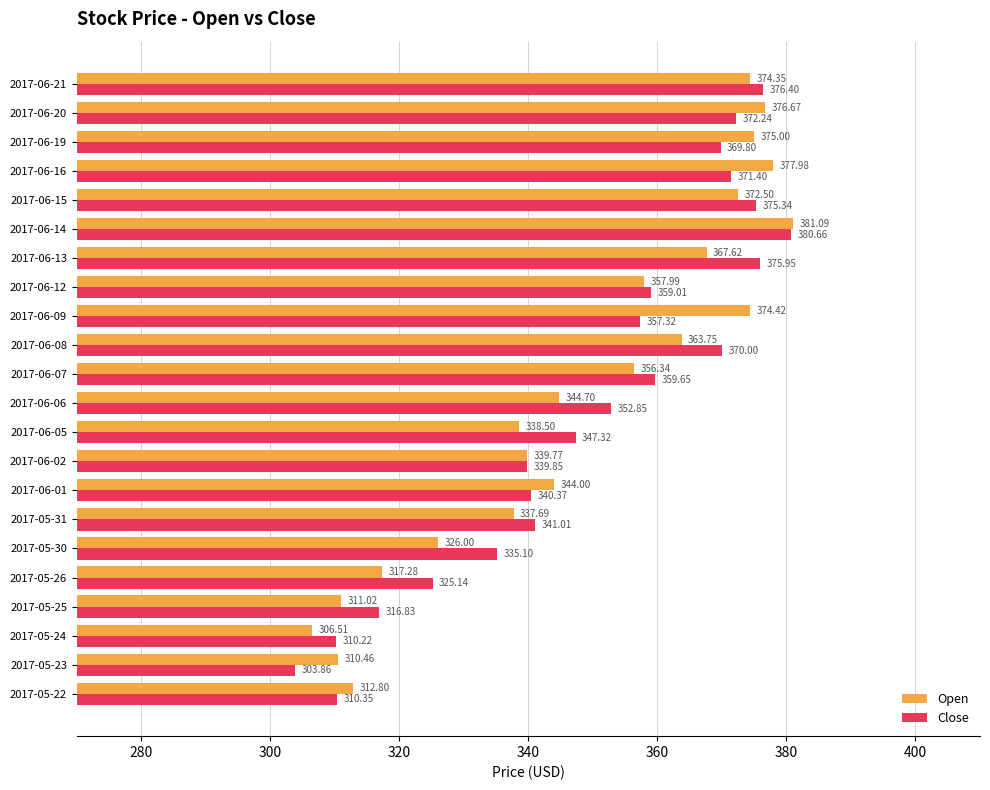

What is the sum of the Open values at 2017-06-12 and 2017-06-09?

732.4